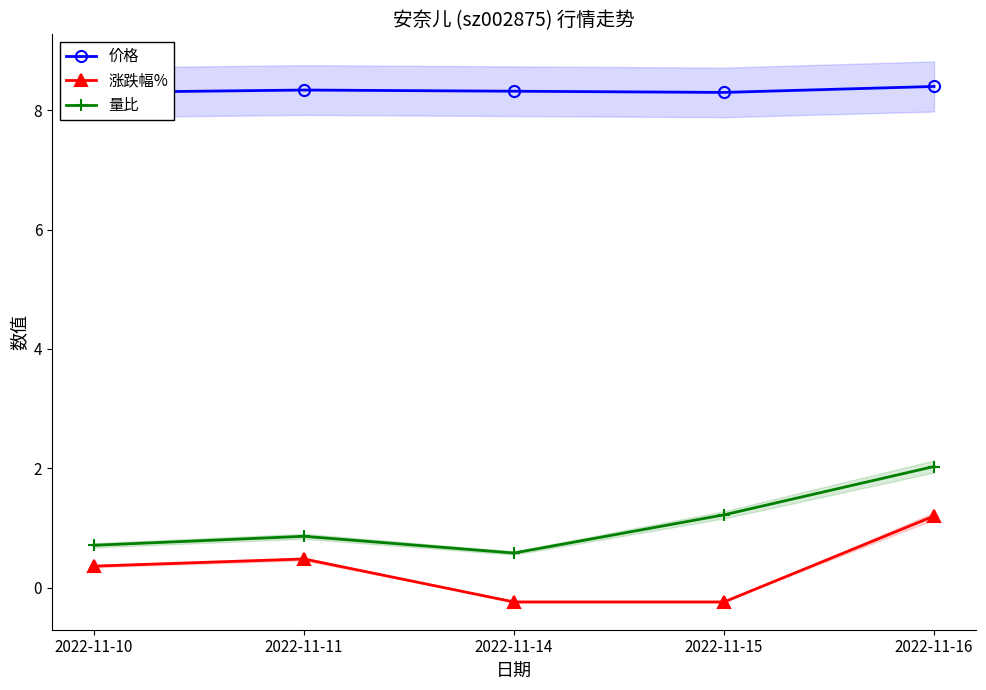

At 2022-11-11, list the series in order from smallest to largest.

涨跌幅%, 量比, 价格